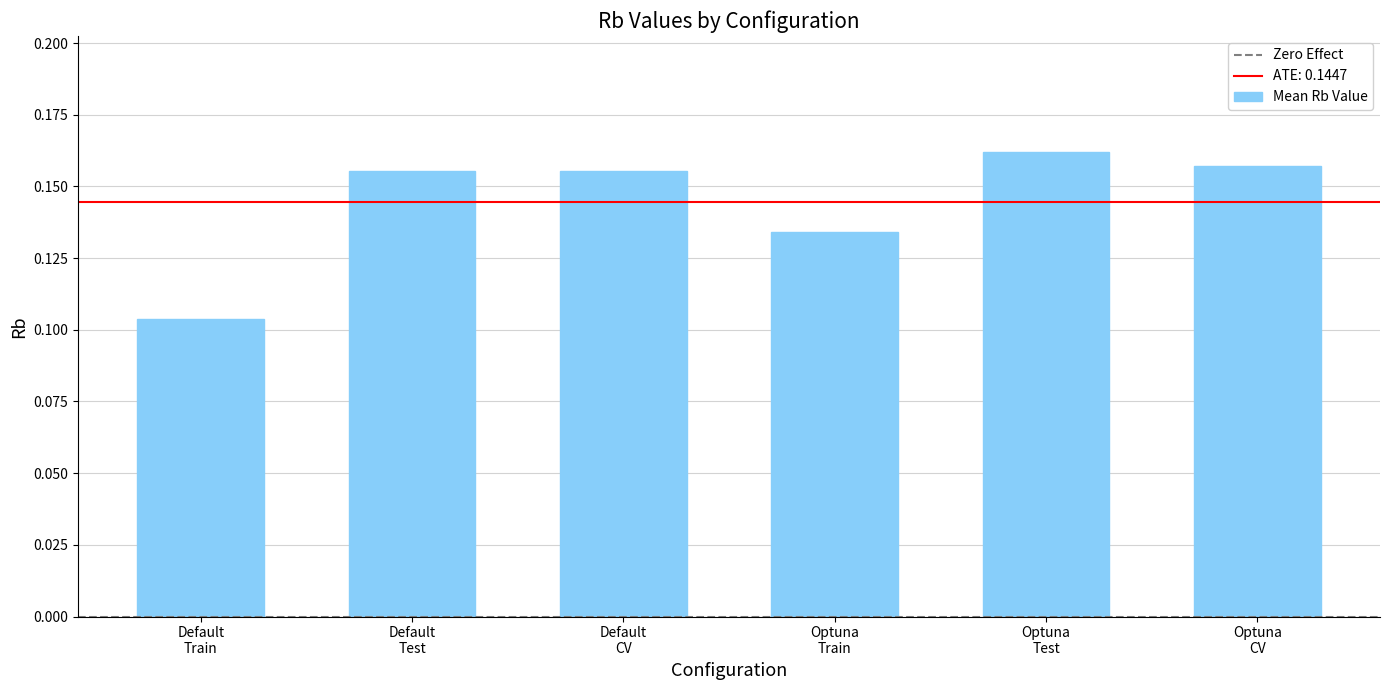

How many values are between 0 and 1?

6